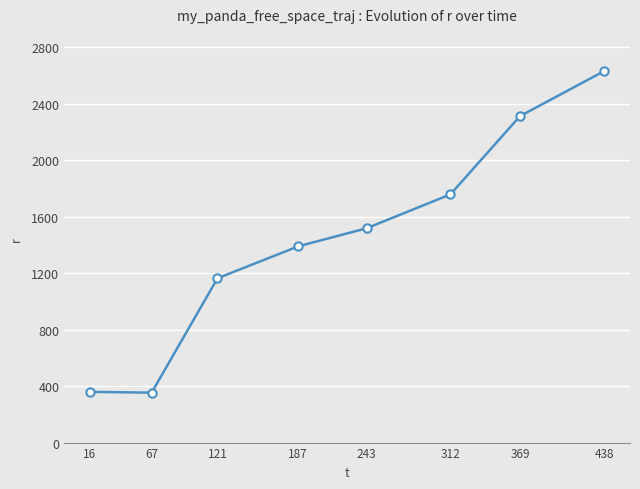

Where does the data first go above 1517?

243